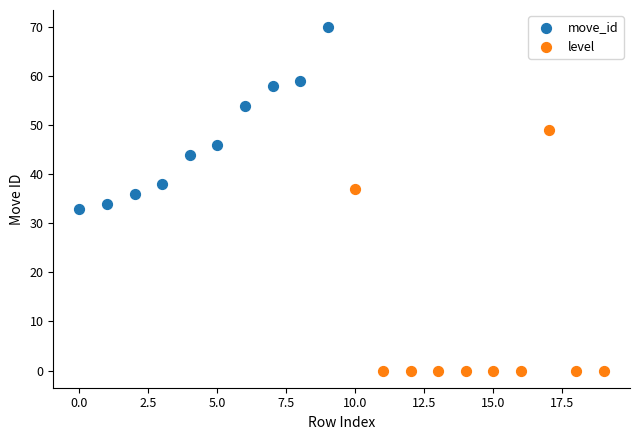

Which series contains the highest Y value?

move_id